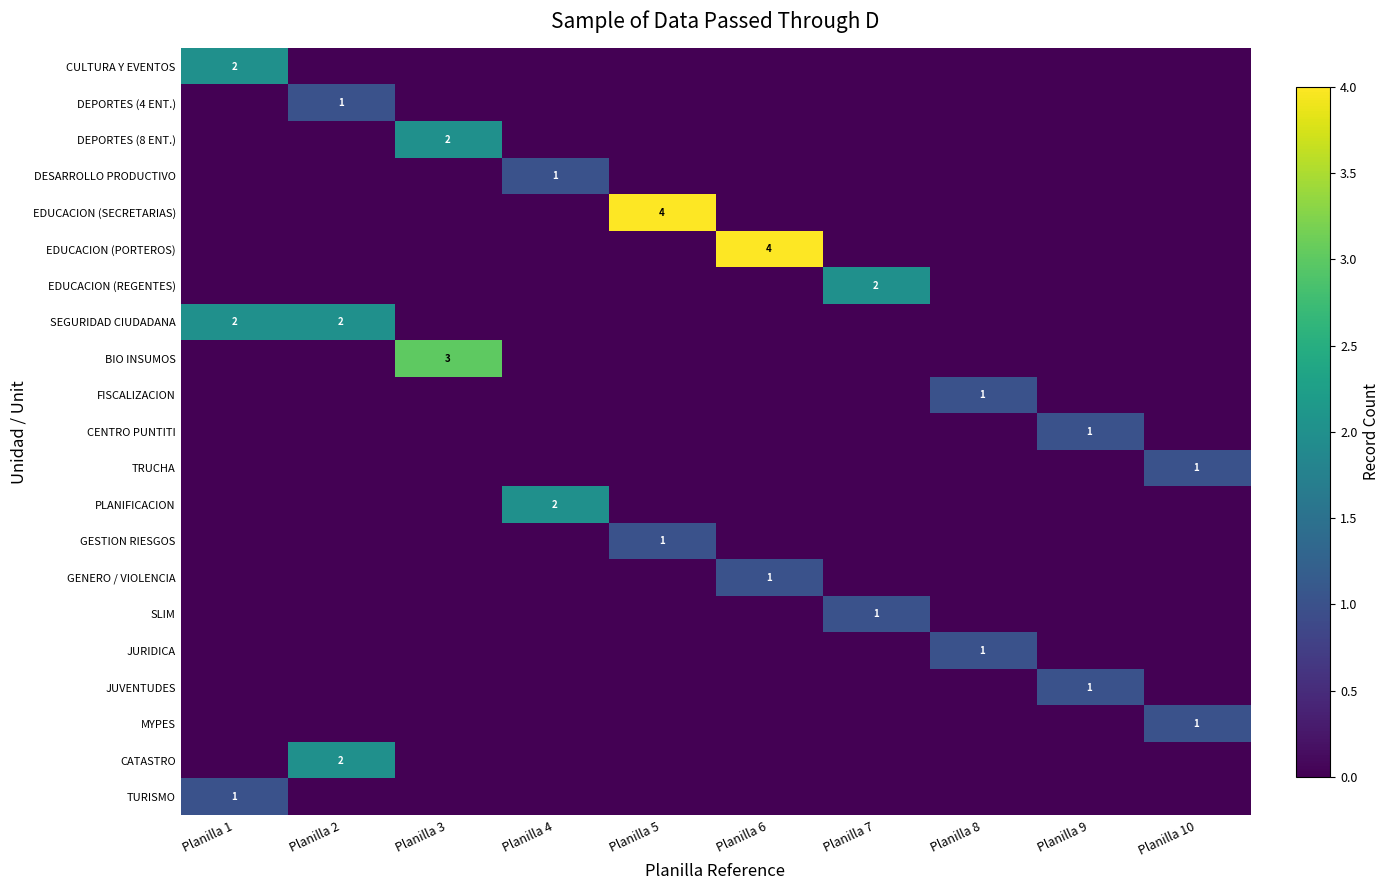

The value of BIO INSUMOS at Planilla 3 is 5. True or false?

False